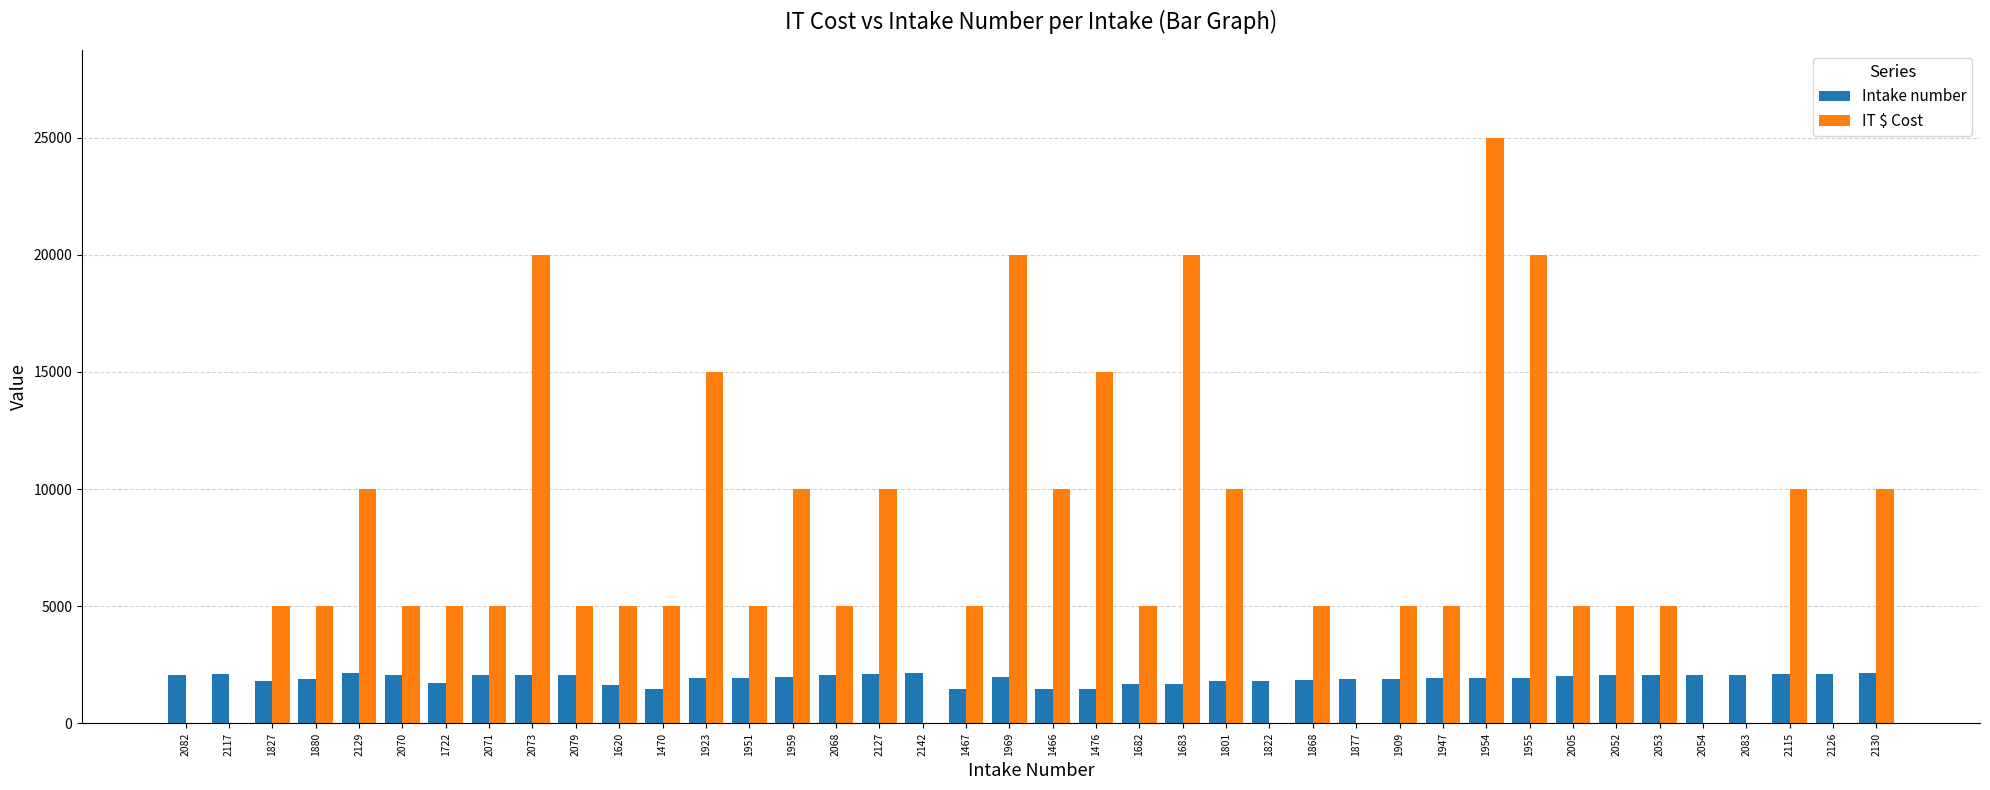

Which series has the largest total across all categories?

IT $ Cost